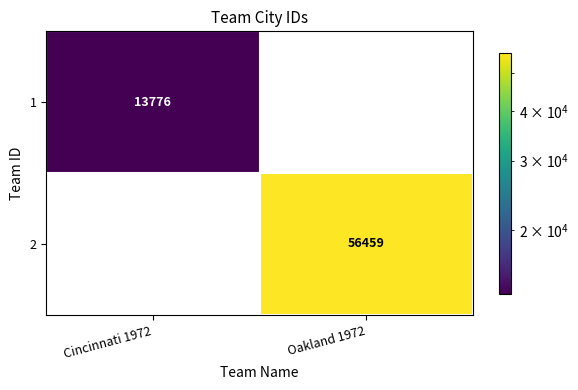

How many series are shown in this chart?

2